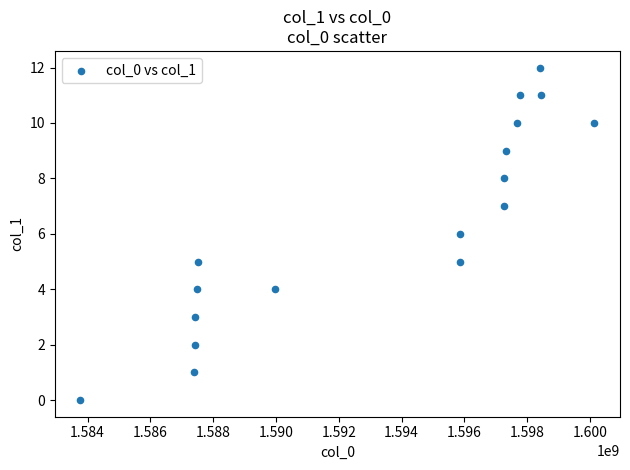

What is the range of Y values (max minus min)?

12